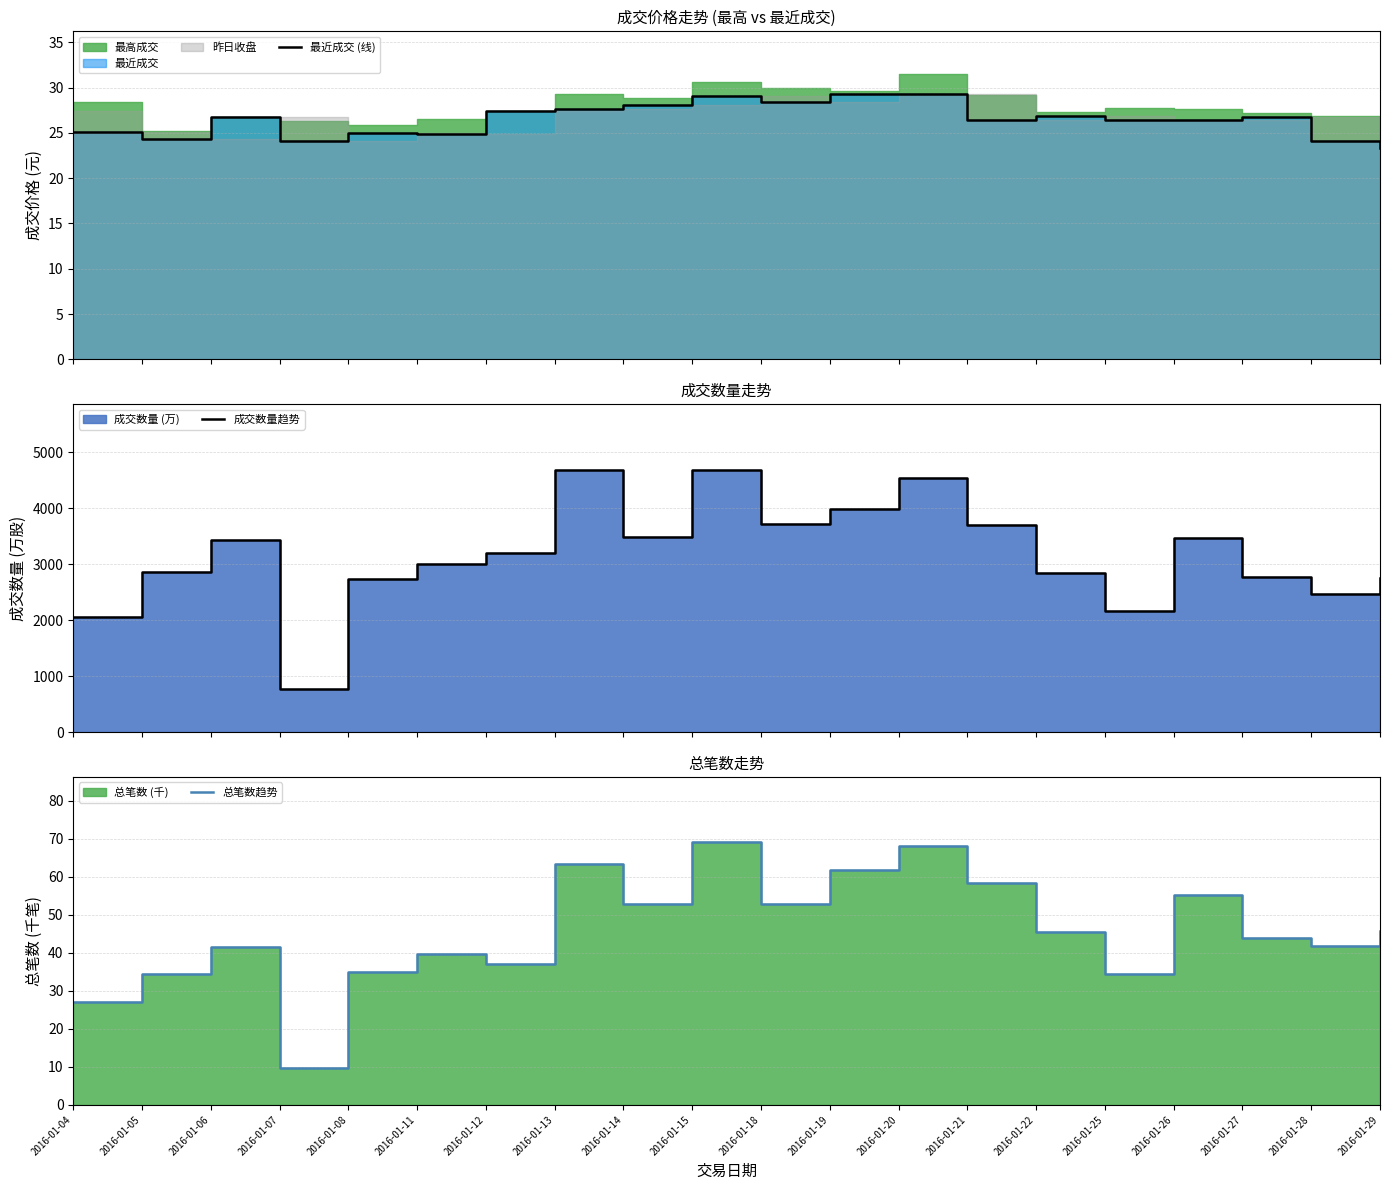

Where is 成交数量趋势 nearest to the value 2727?

2016-01-08